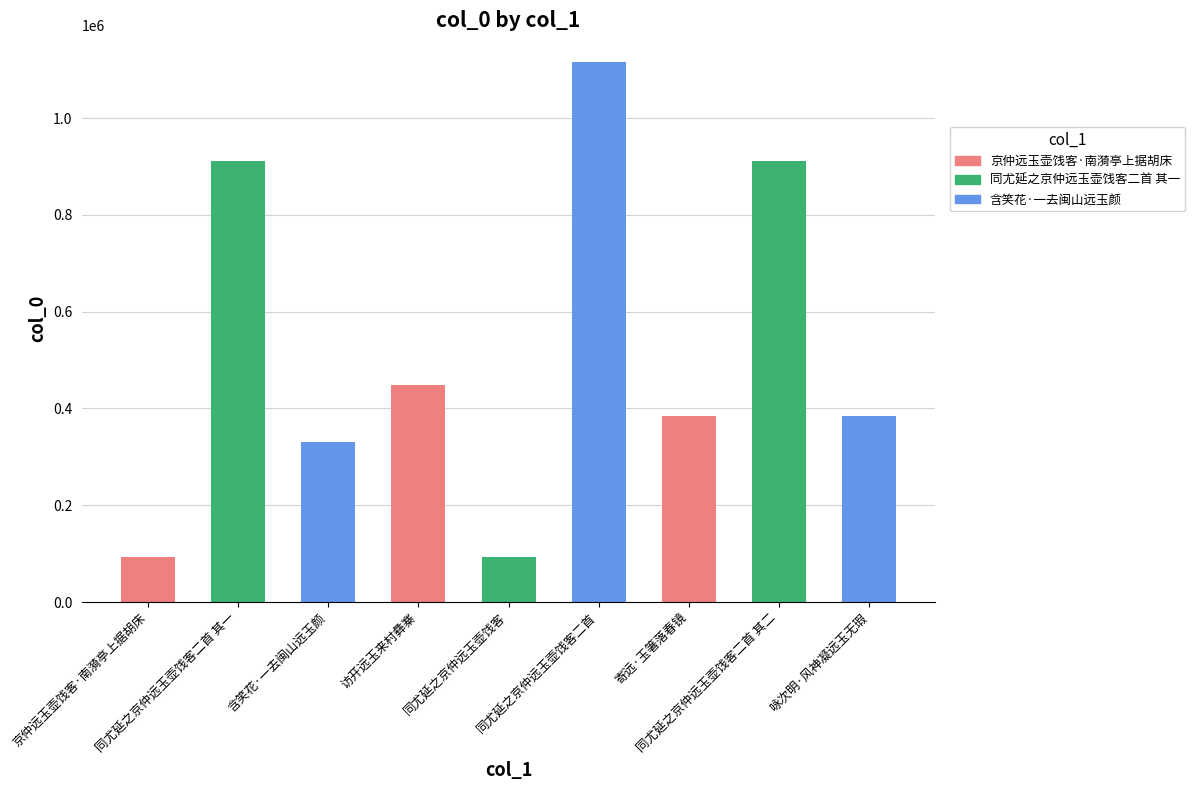

What is the difference between the maximum and minimum values?

1021790